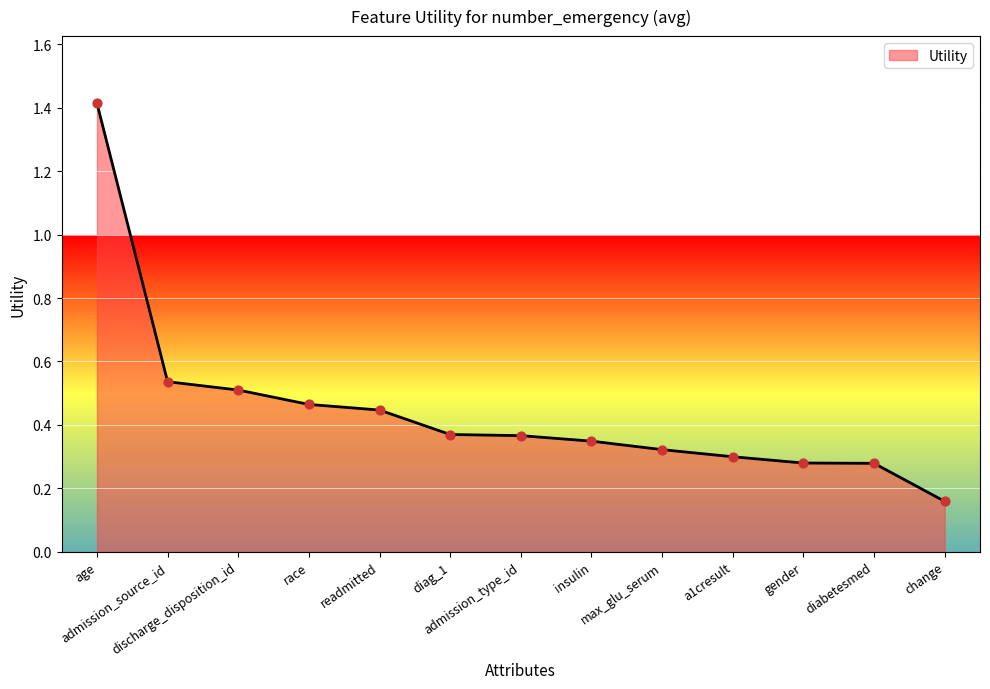

Which has a higher value, age or max_glu_serum?

age